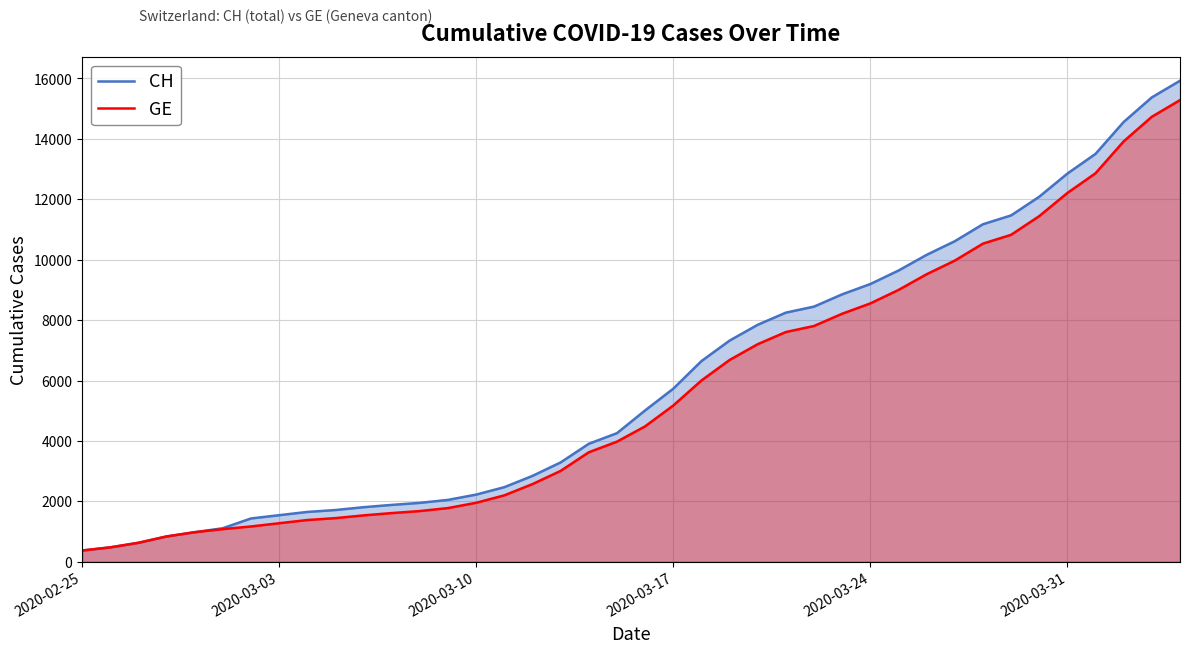

What is the greatest value displayed?

15926